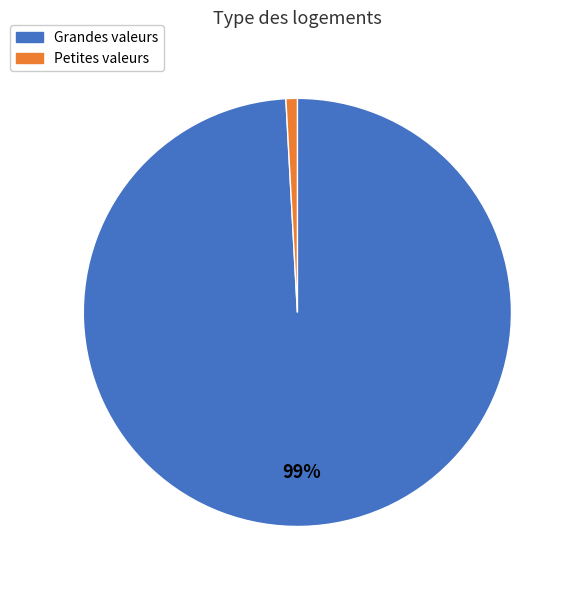

To the nearest percent, what is the difference between the largest and smallest slice percentages?

98%